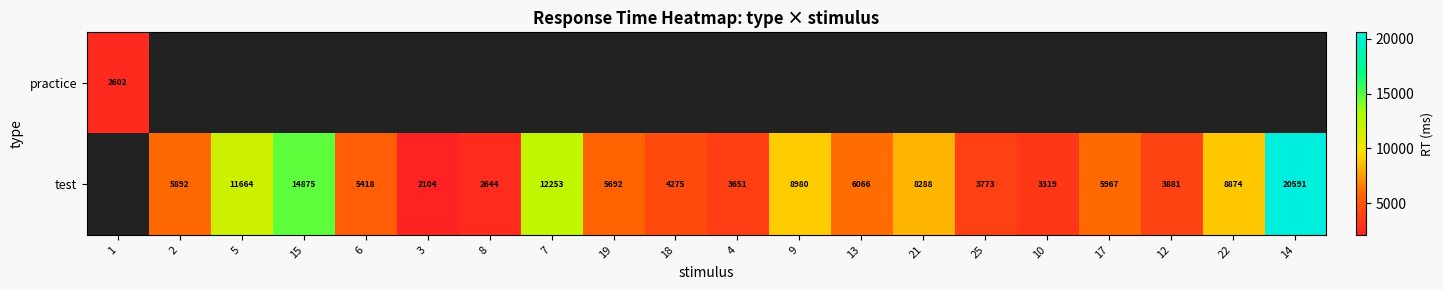

The test series shows 3881.0 at 12. True or false?

True